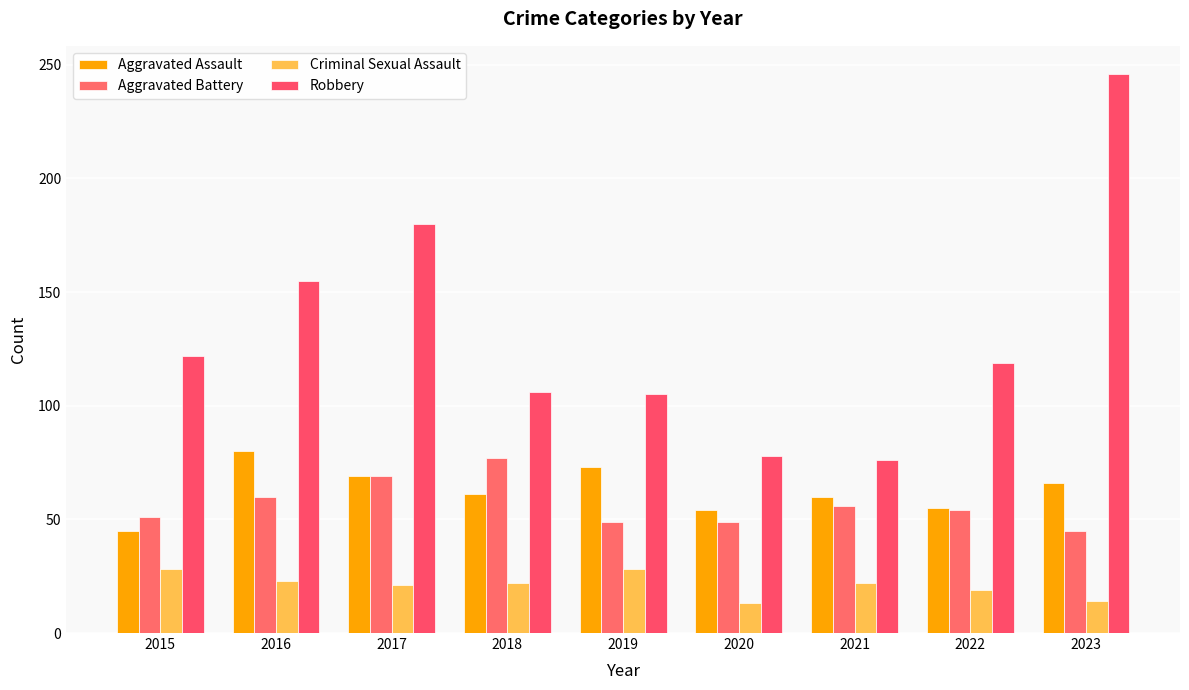

What is the difference between the Aggravated Assault values at 2019 and 2015?

28